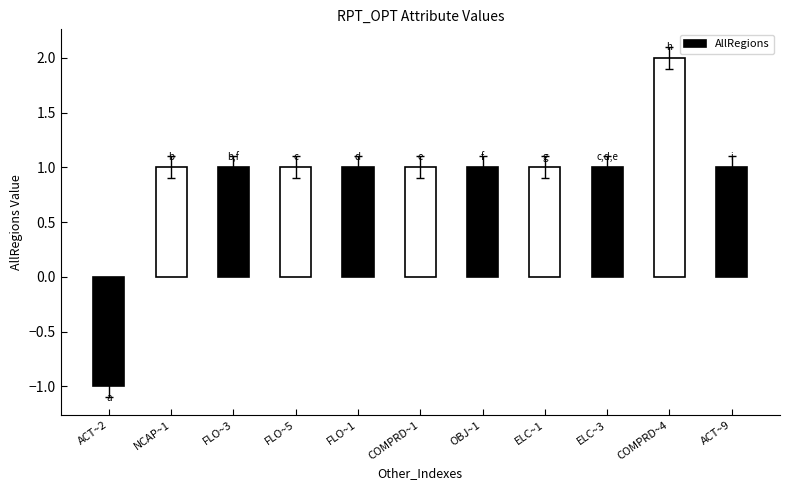

How many categories are shown in the chart?

11